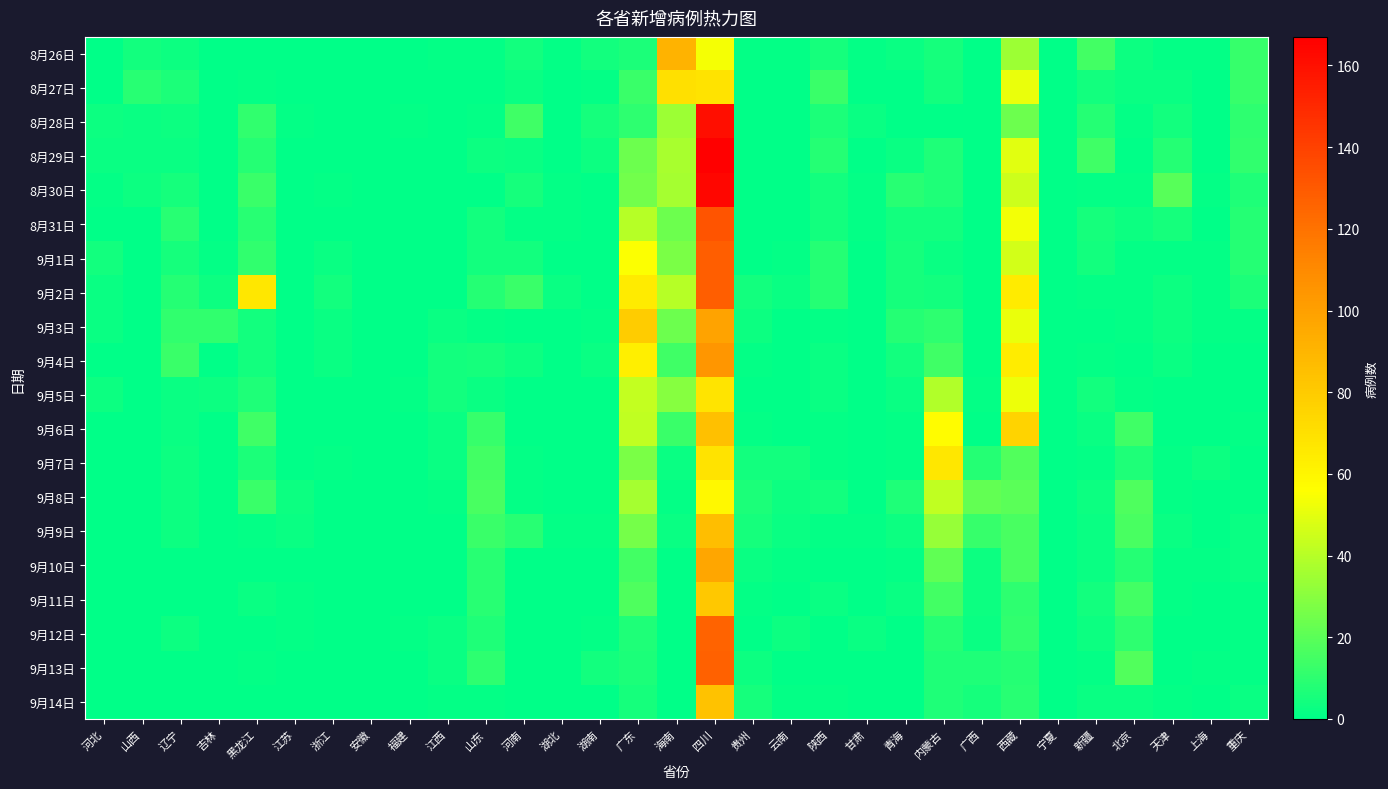

Which series has the largest total across all categories?

9月2日